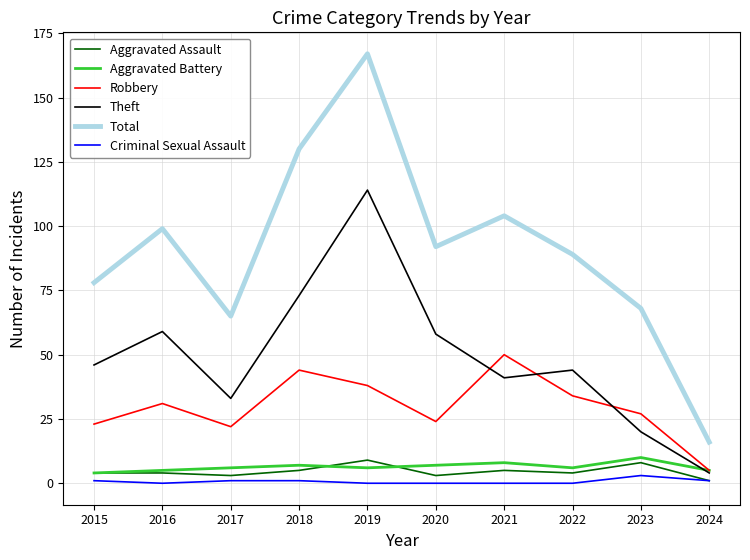

What is the approximate value of Robbery at 2018, to the nearest 5?

45